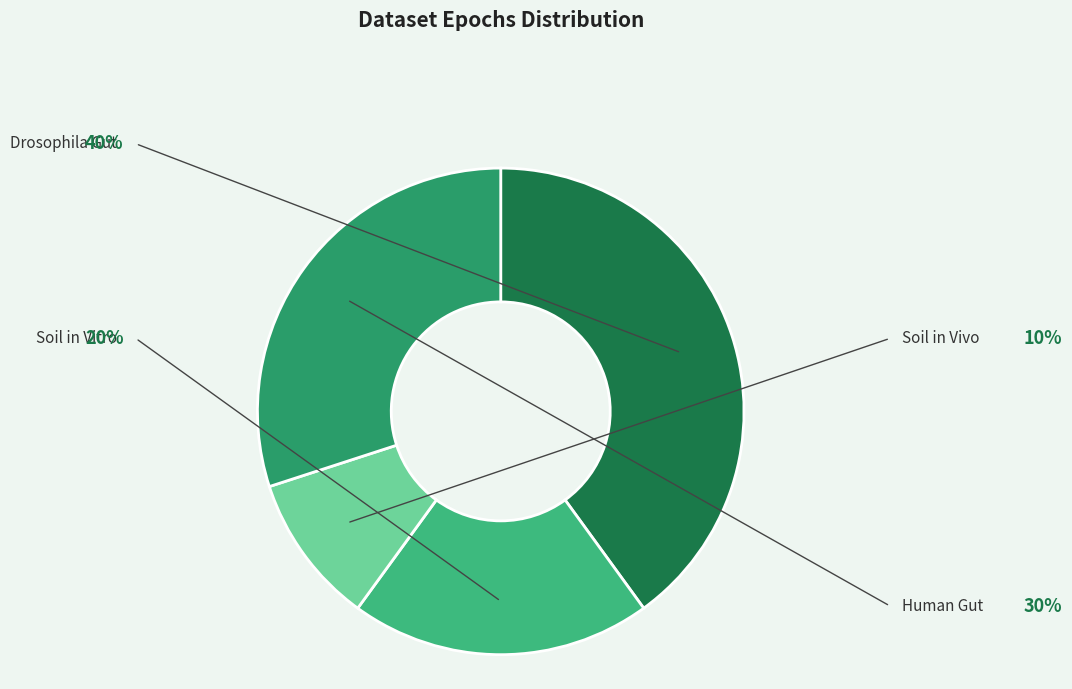

To the nearest percent, what is the average slice percentage?

25%